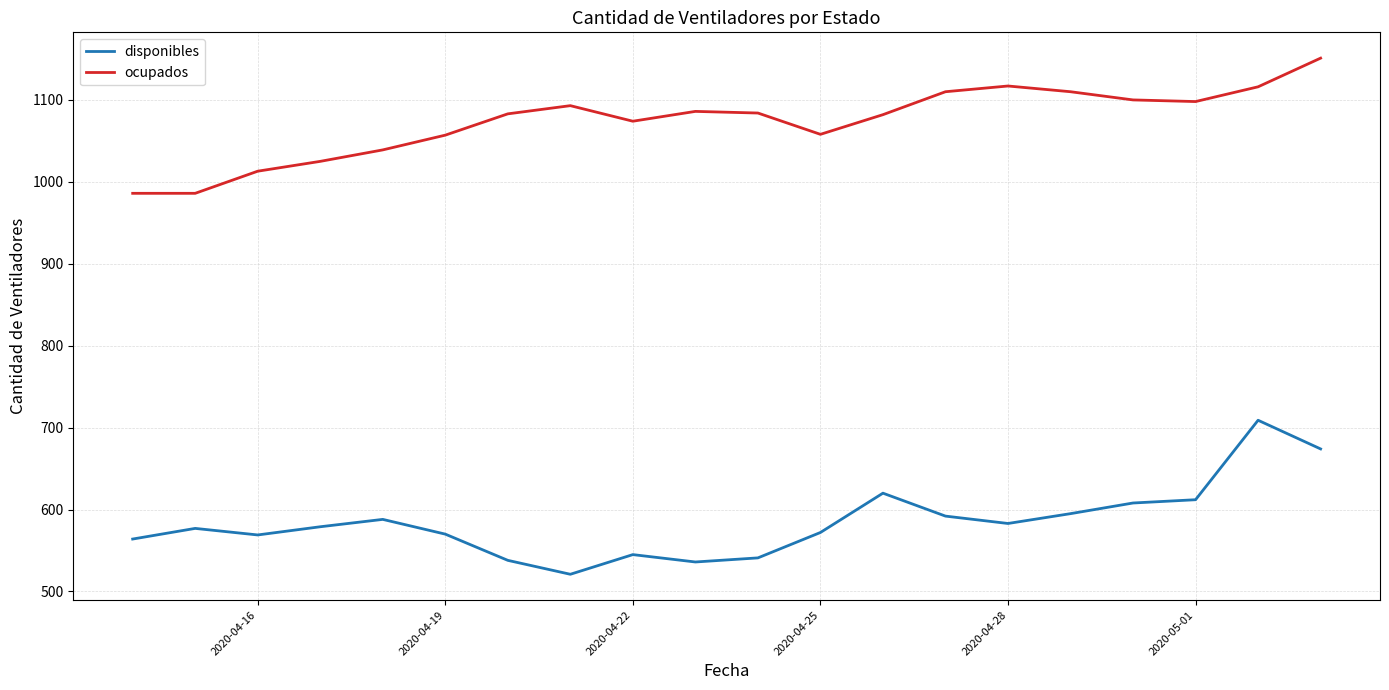

True or false: disponibles and ocupados intersect in this chart.

False